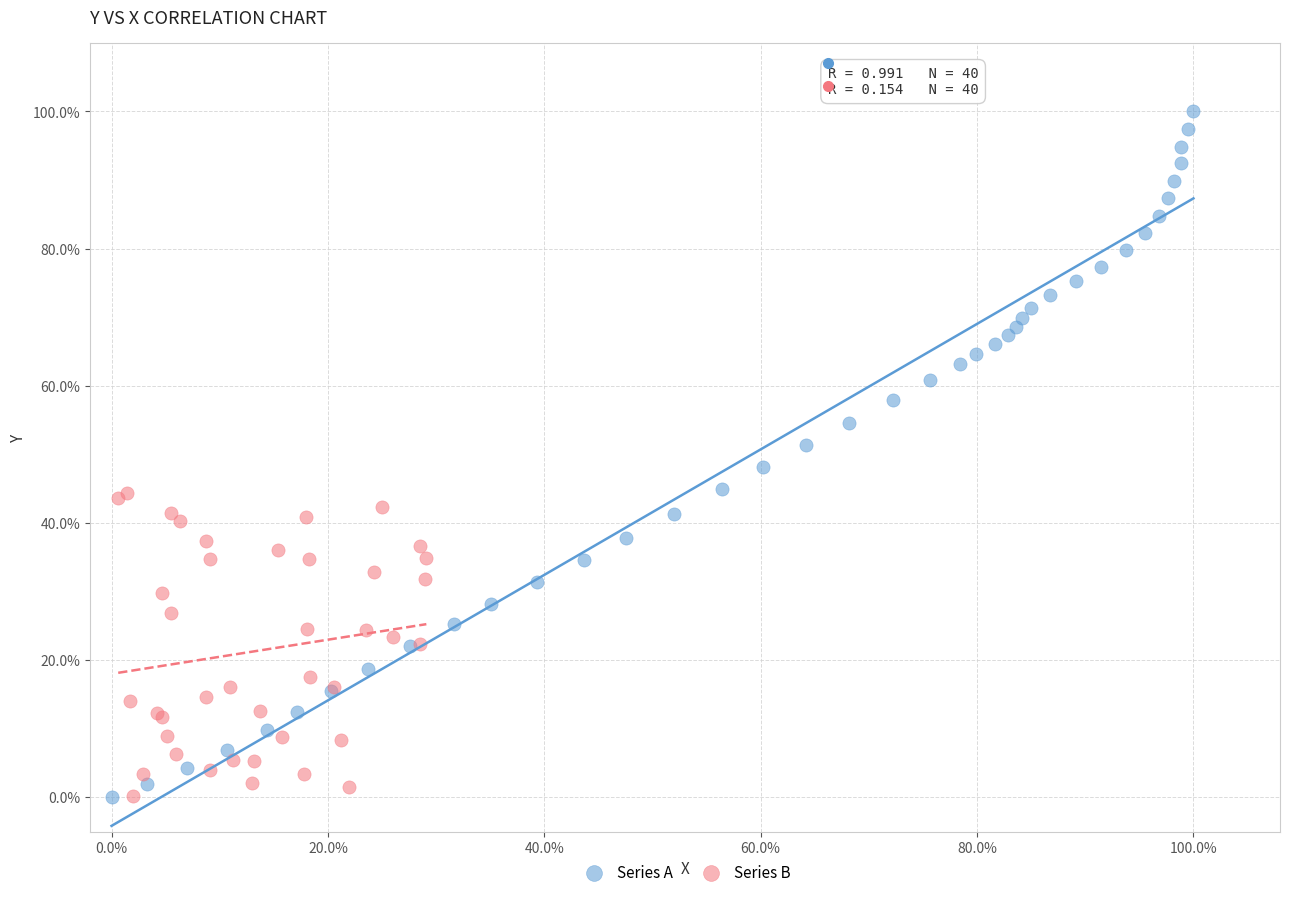

Which series has the largest Y range (max minus min)?

Series A